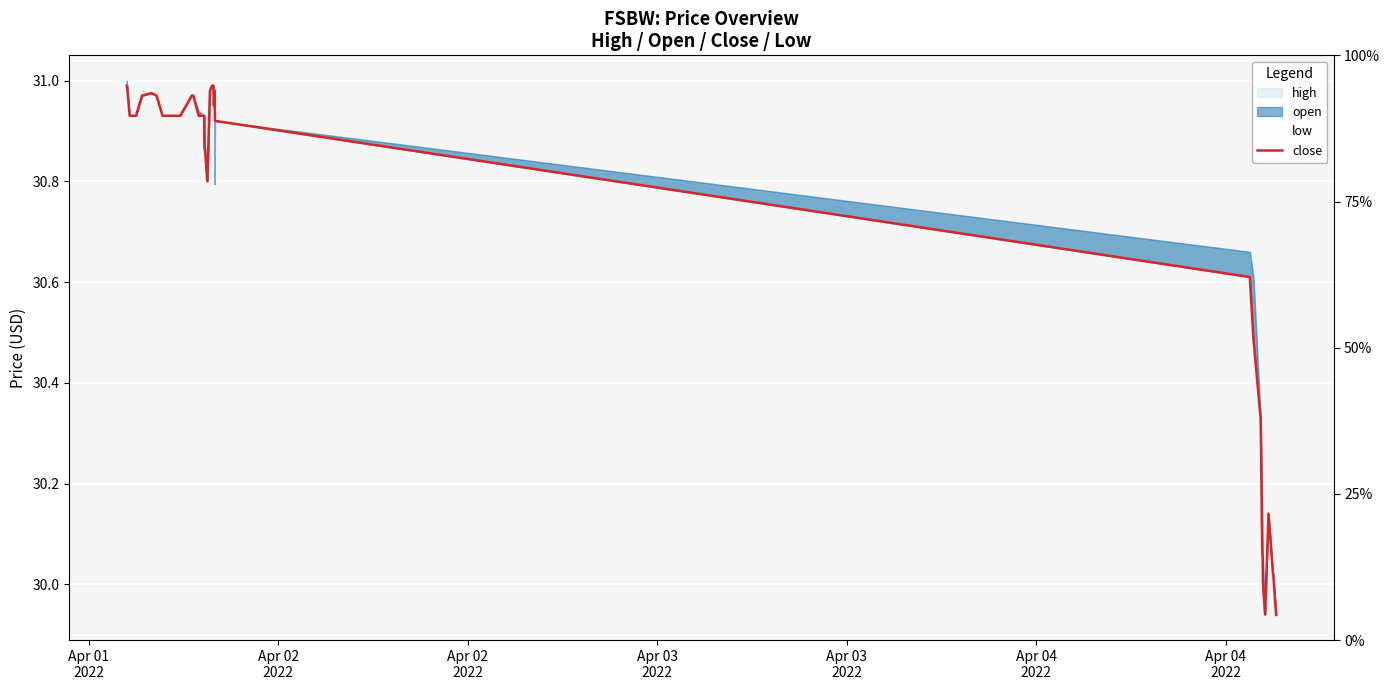

What is the value of the 9th point from the left?

30.9